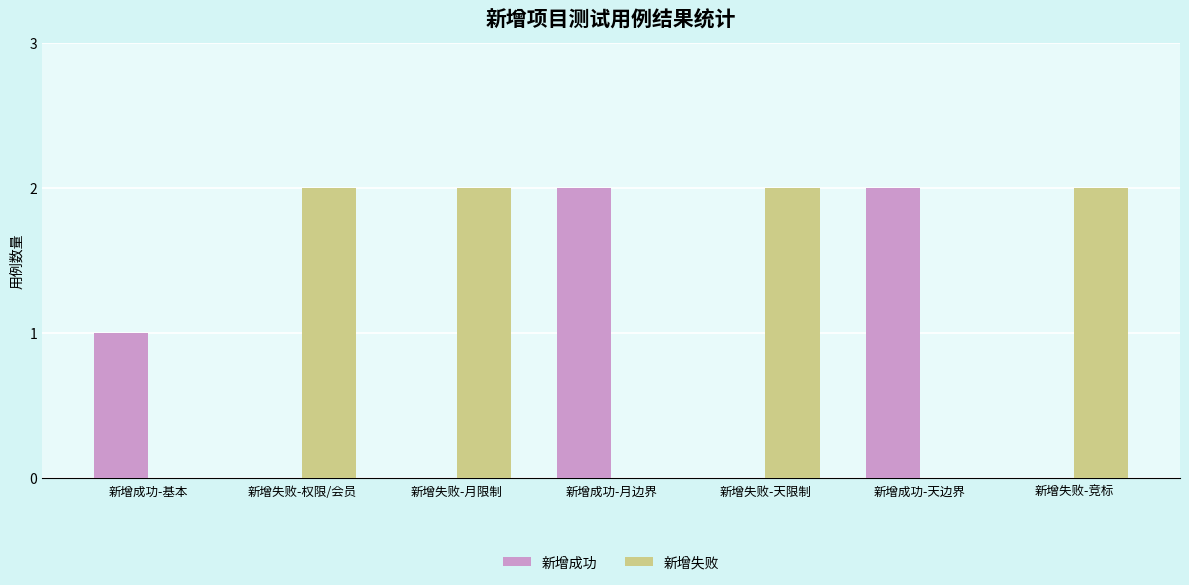

Count the number of data series in this chart.

2